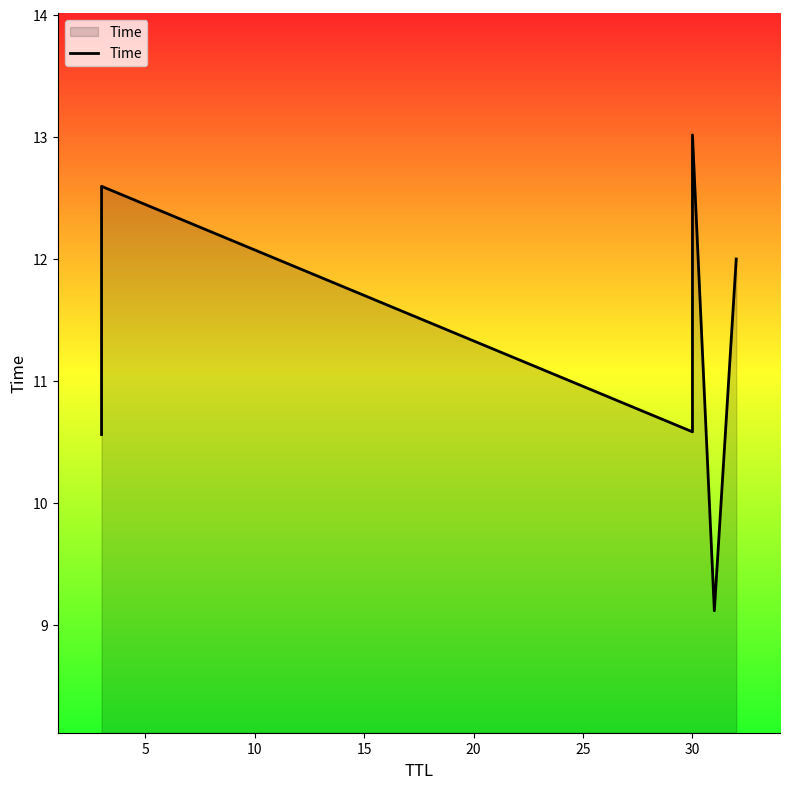

What is the difference between the maximum and minimum values?

3.9